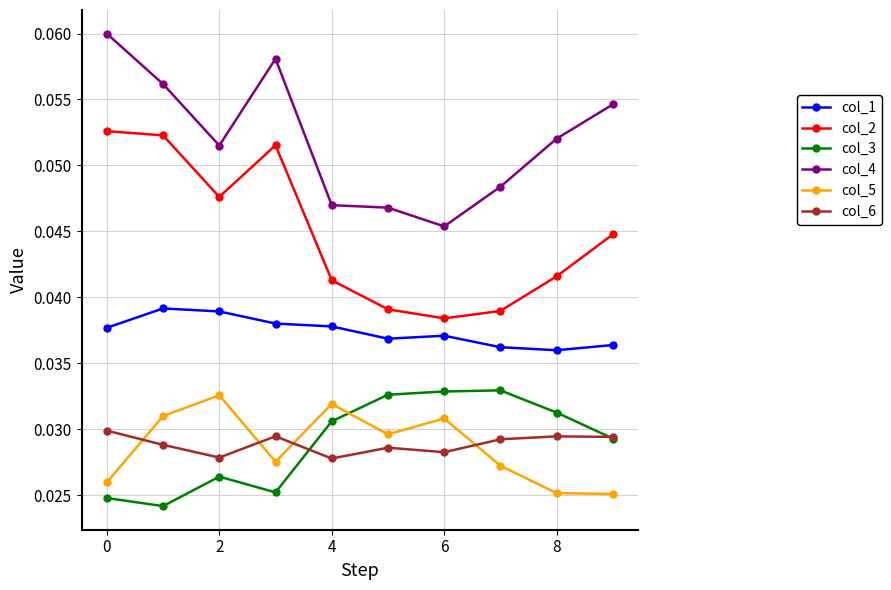

Which series has the largest total across all categories?

col_4